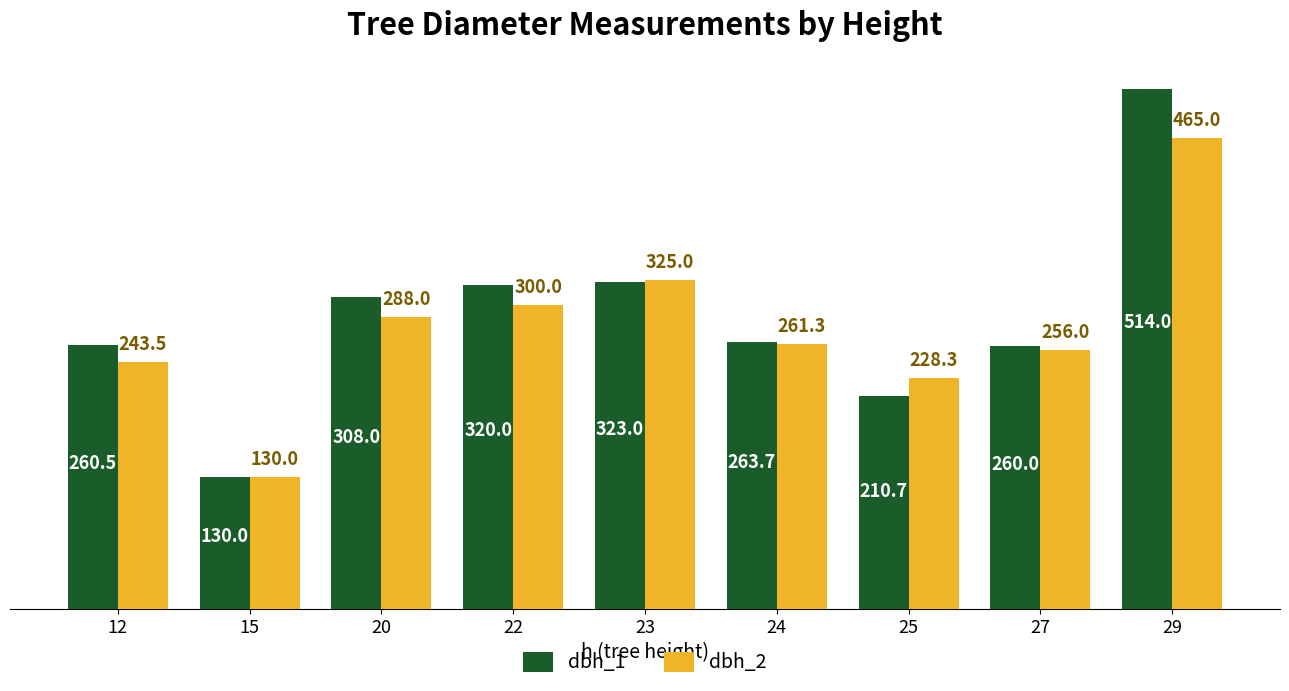

At which category is the sum across all series the highest?

29